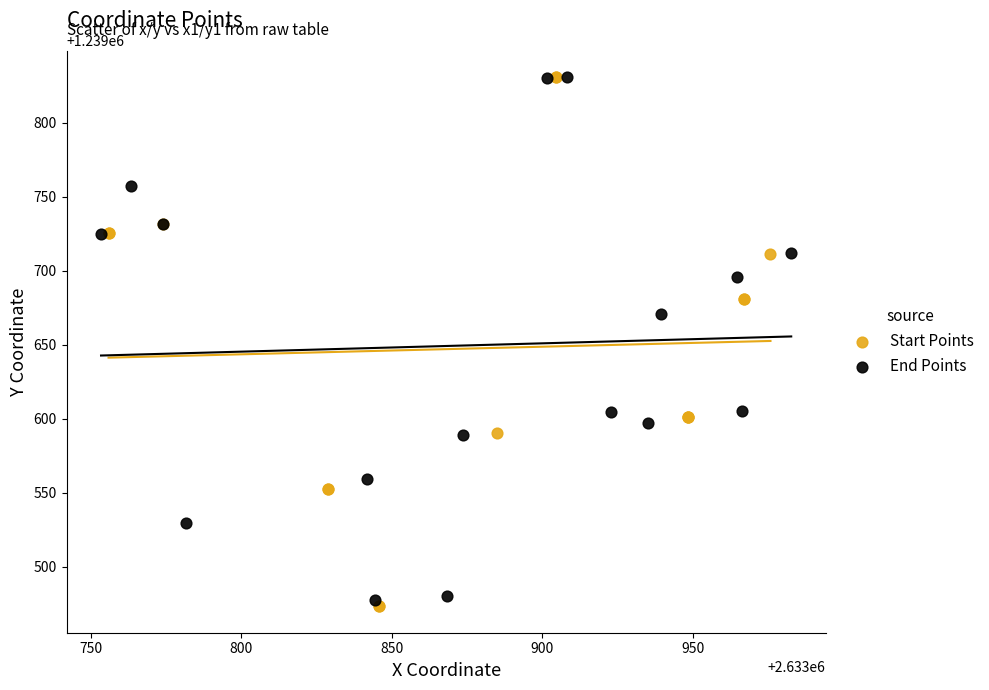

Which series contains the lowest Y value?

Start Points